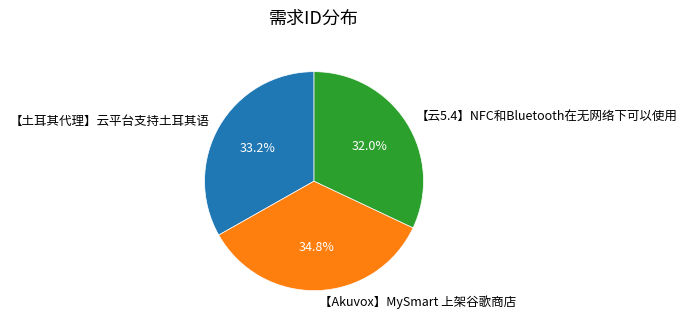

To the nearest percent, what is the combined percentage of 【云5.4】NFC和Bluetooth在无网络下可以使用 and 【土耳其代理】云平台支持土耳其语?

65%